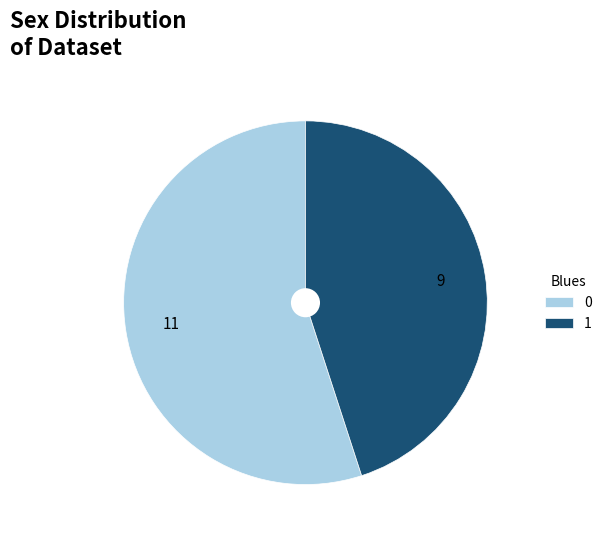

What is the ratio of the value at 0 to the value at 1?

1.2